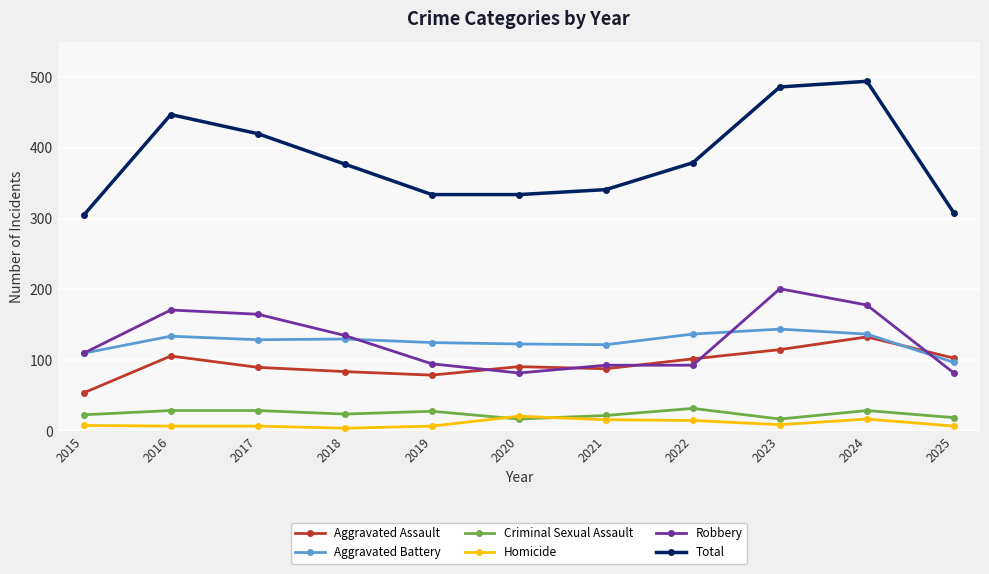

True or false: Criminal Sexual Assault and Aggravated Assault cross at least once.

False